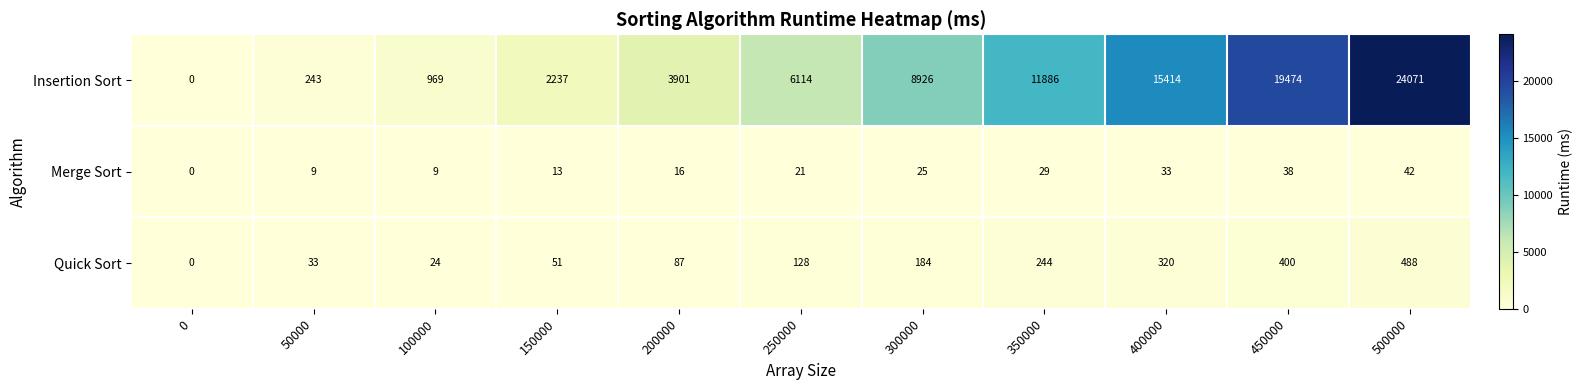

The value of Merge Sort at 500000 is 64. True or false?

False